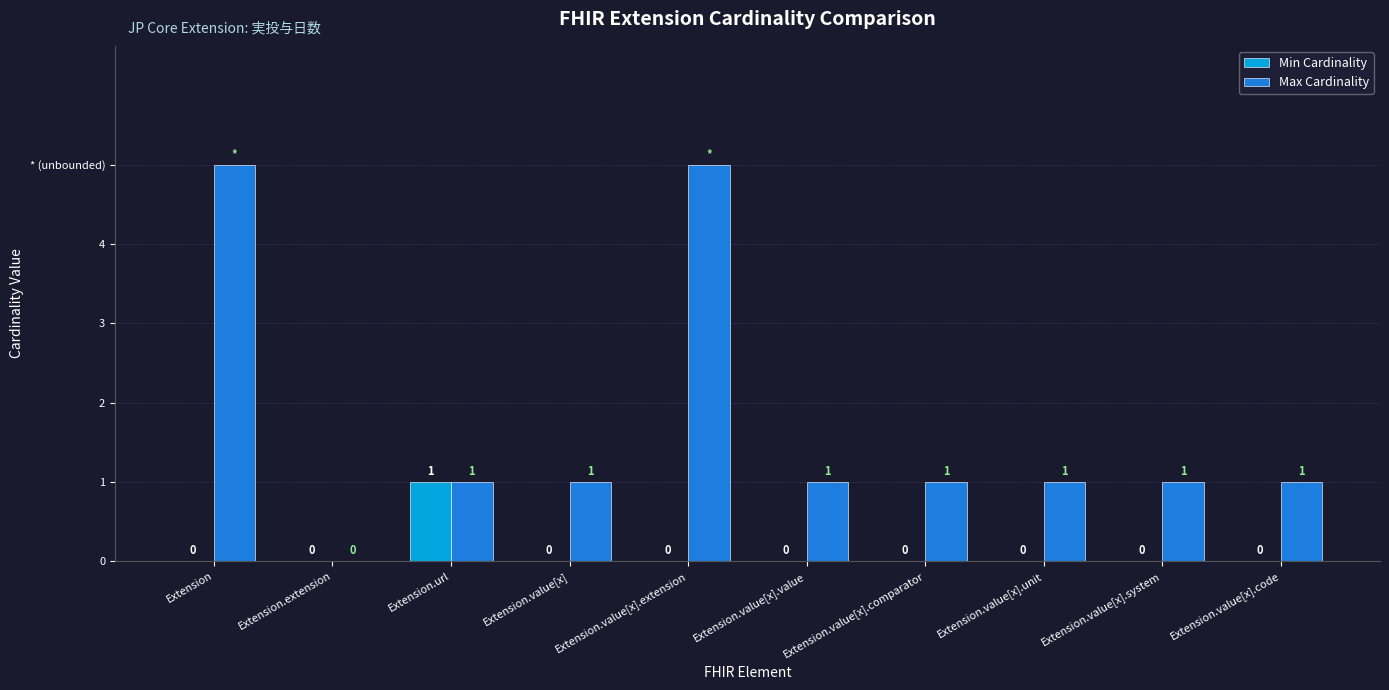

What position from the right is Extension.value[x].extension?

6